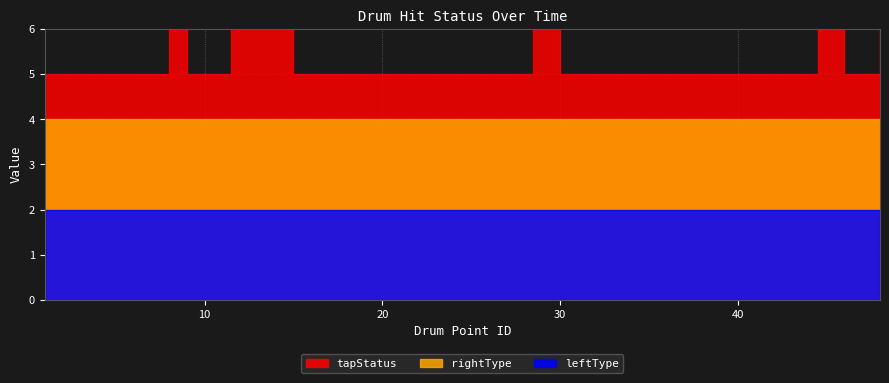

How many tapStatus values are between 1 and 2?

39